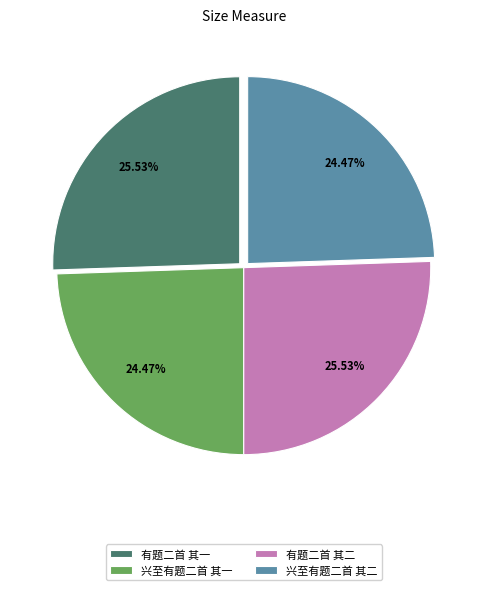

Between 有题二首 其一 and 兴至有题二首 其一, which is larger?

有题二首 其一